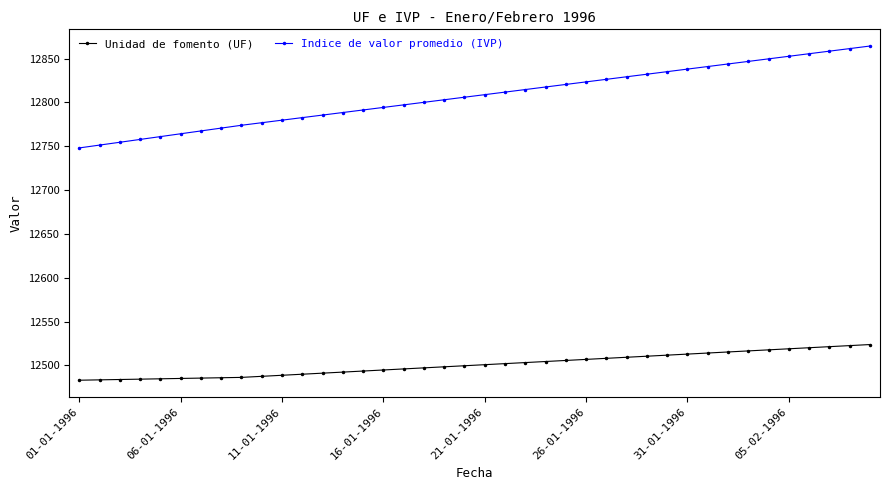

What is the value of the Unidad de fomento (UF) point at the 26th from the left?

12507.0